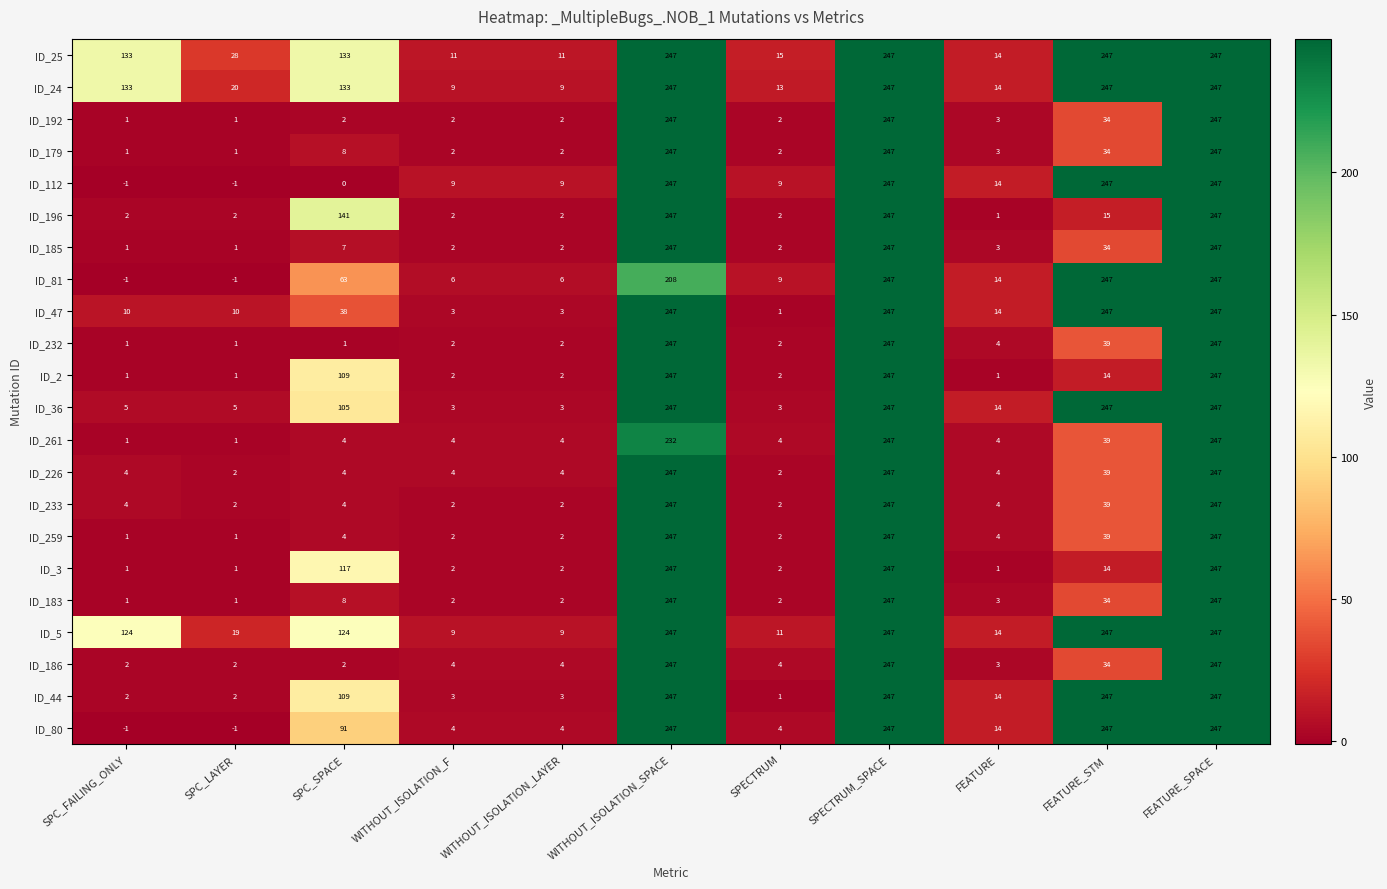

At which label is ID_3 closest to 124?

SPC_SPACE